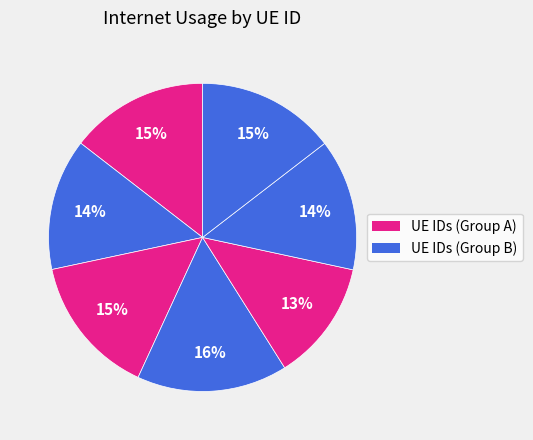

Is there any slice that represents more than half of the pie?

No